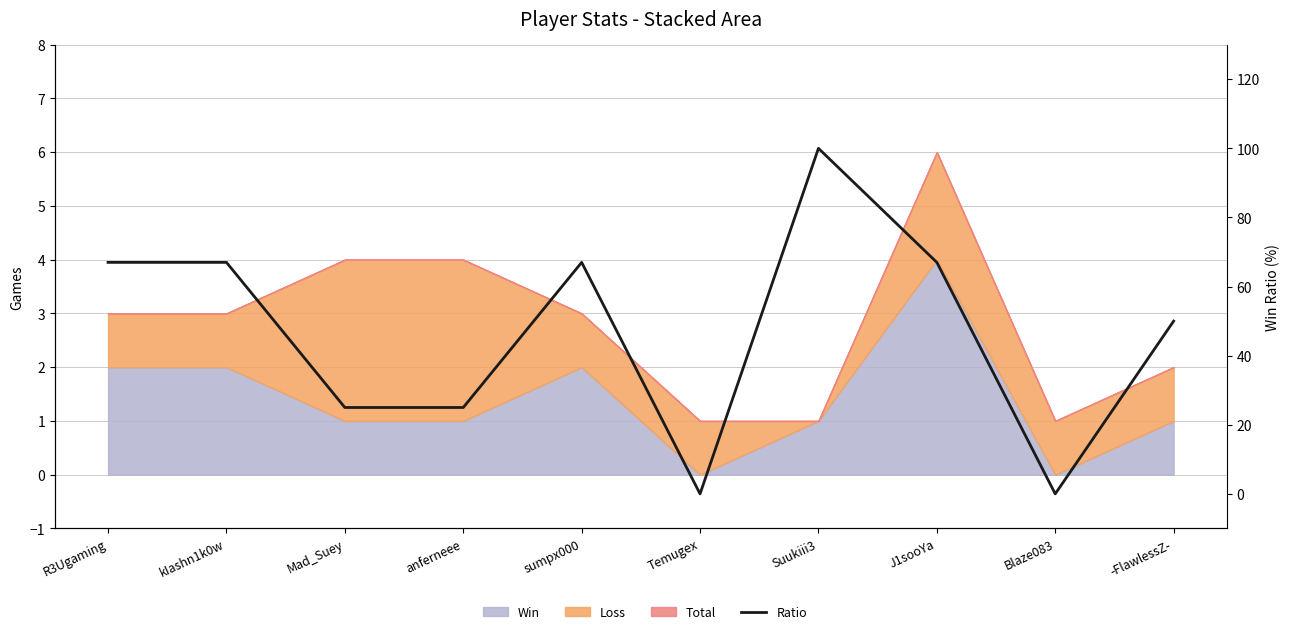

Does the chart display data point markers on the line(s)?

No